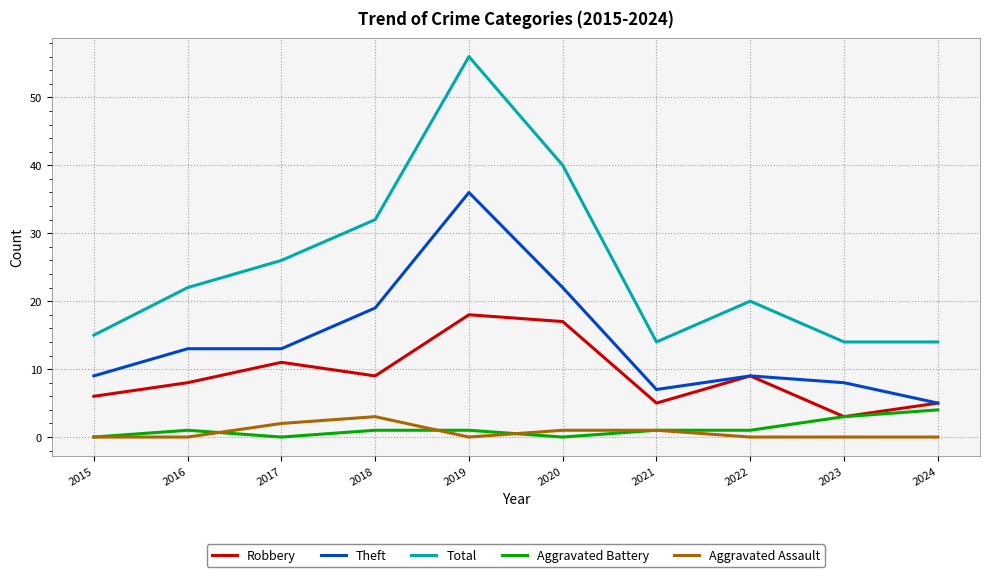

What is the difference between the second highest and second lowest values in the Aggravated Battery series?

3